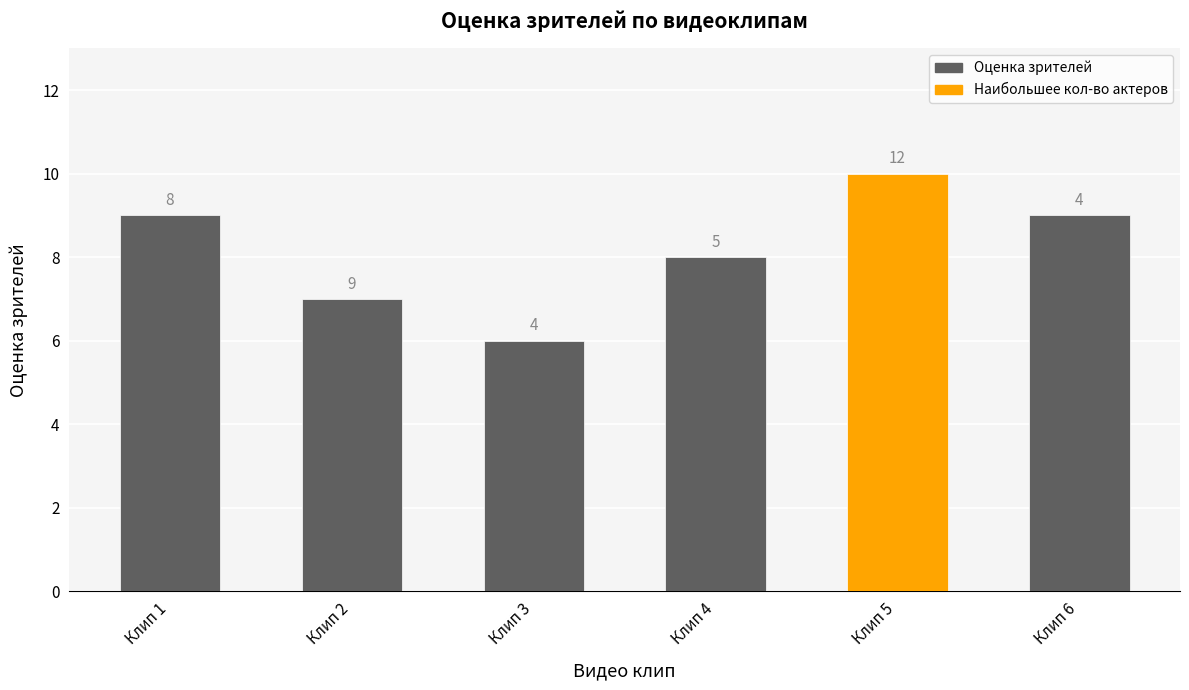

List the labels in order of value, smallest first.

Клип 3, Клип 2, Клип 4, Клип 1, Клип 6, Клип 5